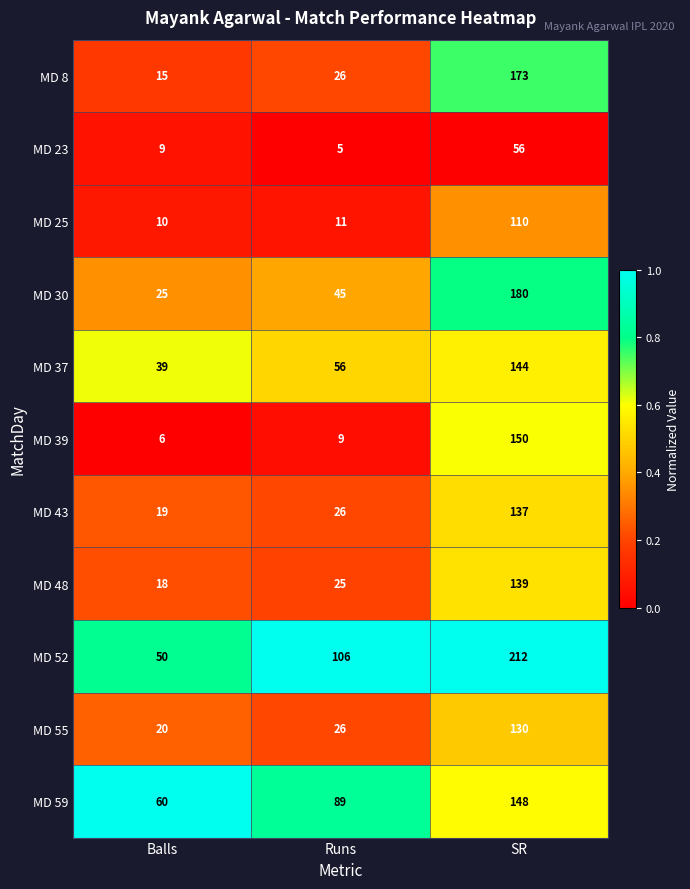

Which series has the largest range (max minus min)?

MD 52